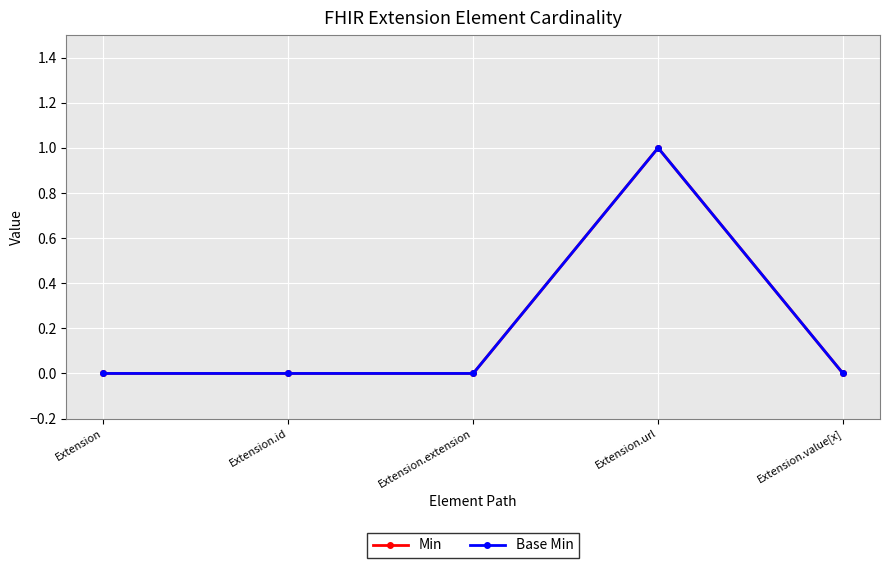

Is this an area chart (filled region under the line)?

No